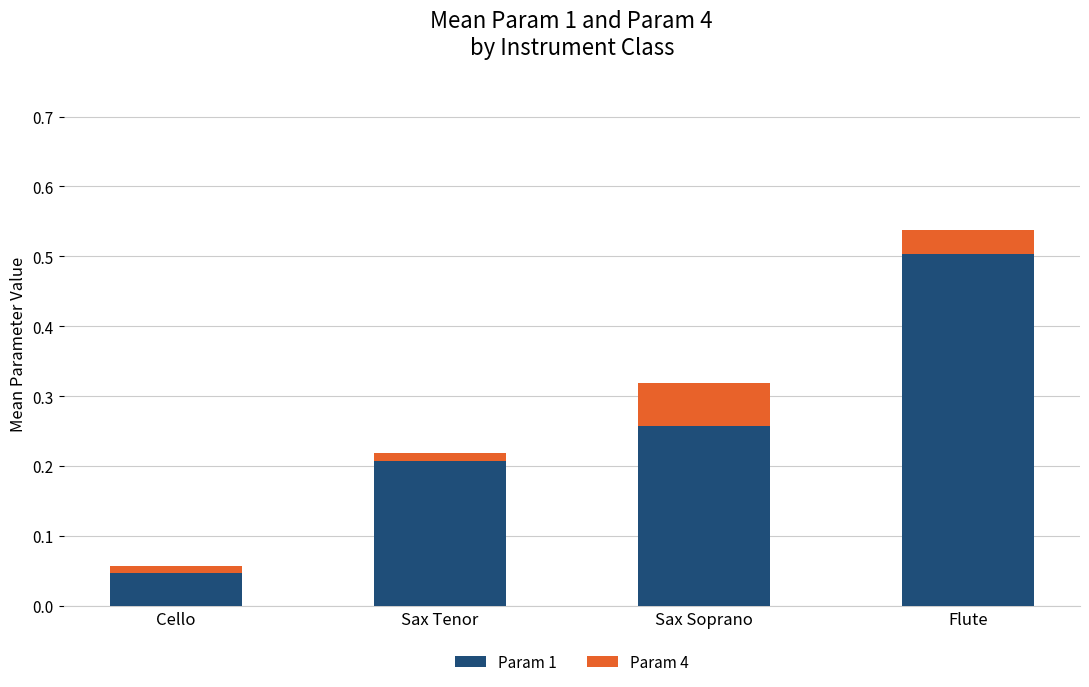

At which label does Param 1 reach its minimum?

Cello